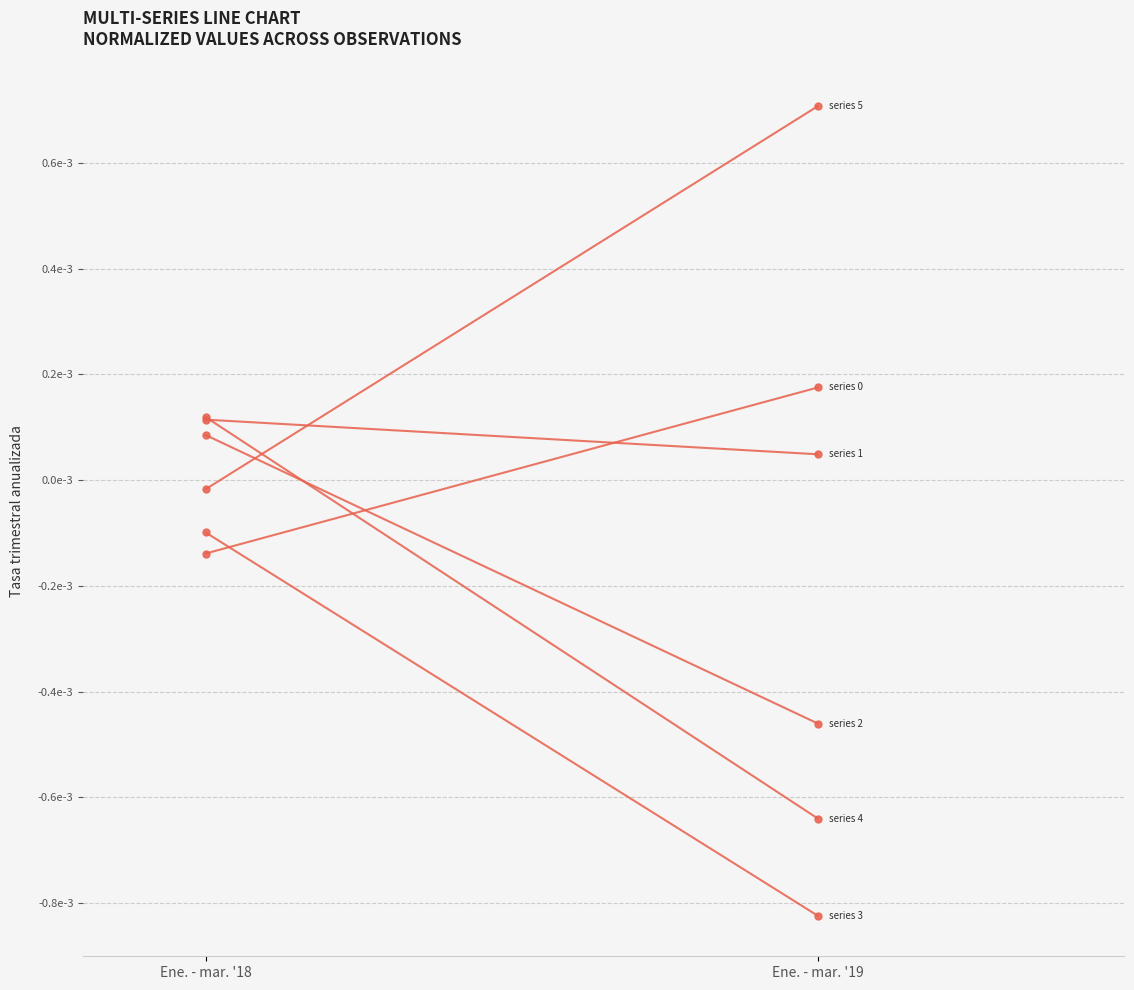

At Ene. - mar. '19, list the series in order from smallest to largest.

series_3, series_4, series_2, series_1, series_0, series_5